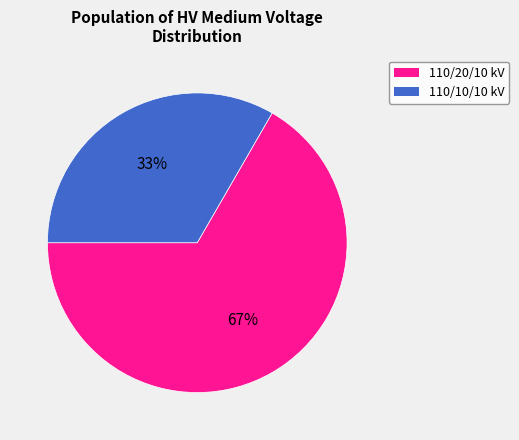

Is it true that 110/20/10 kV is 81% of the pie?

False